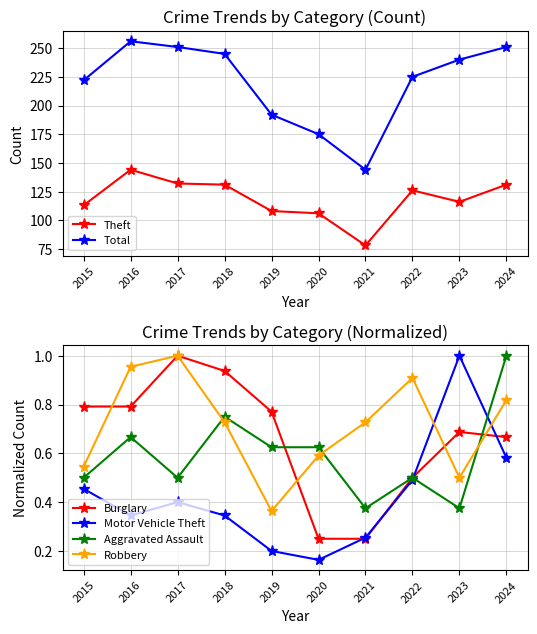

At which category does Motor Vehicle Theft reach its first local valley?

2016